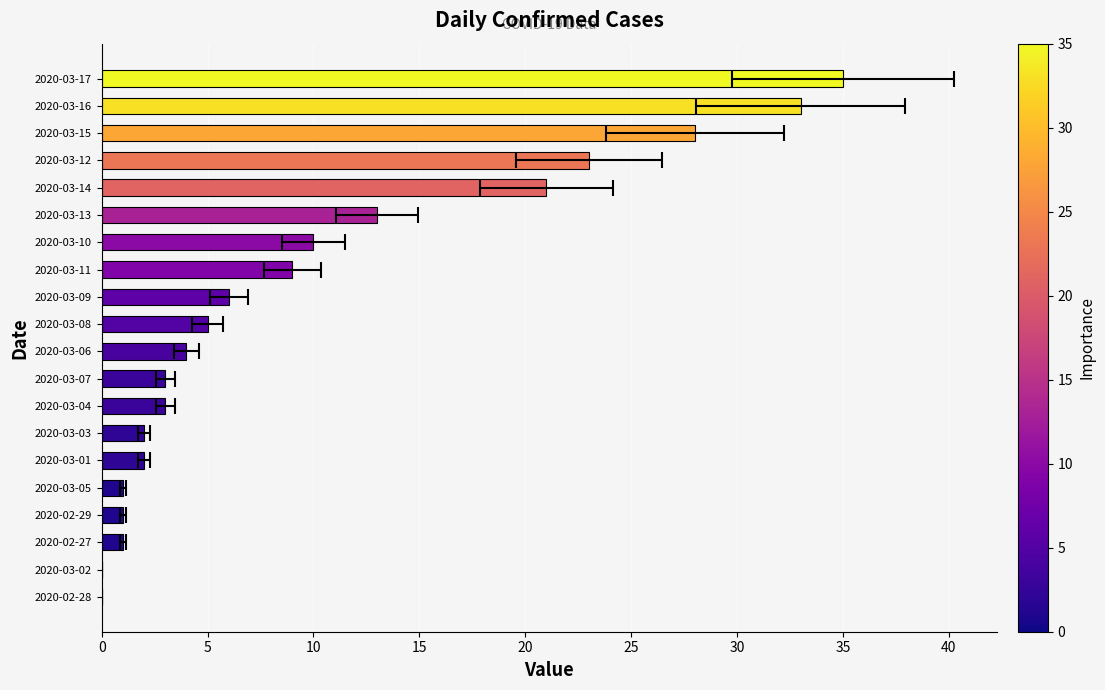

How many positive values are there?

18